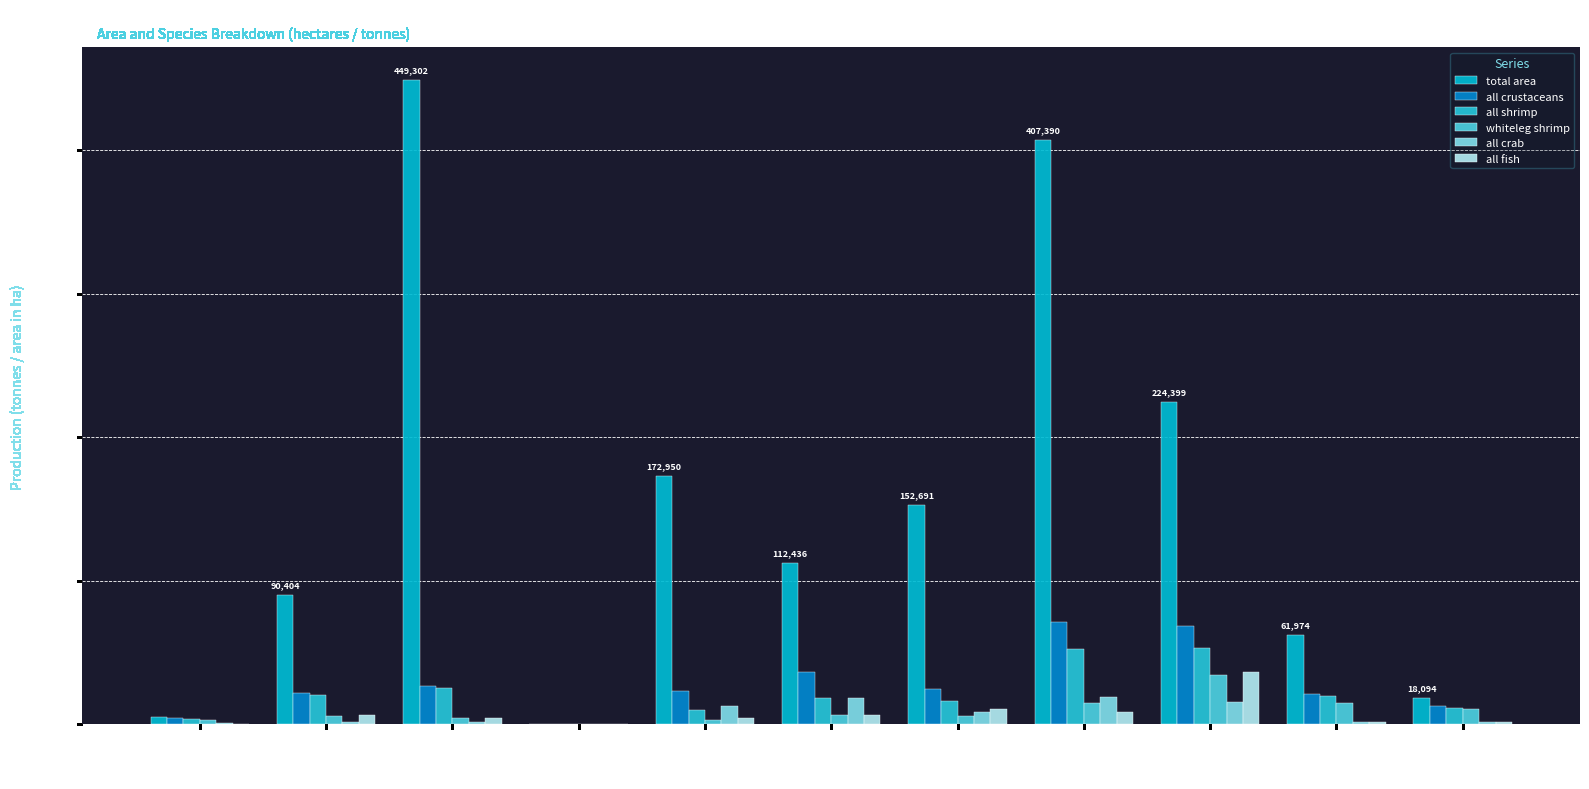

At which category is the sum across all series the highest?

Shandong